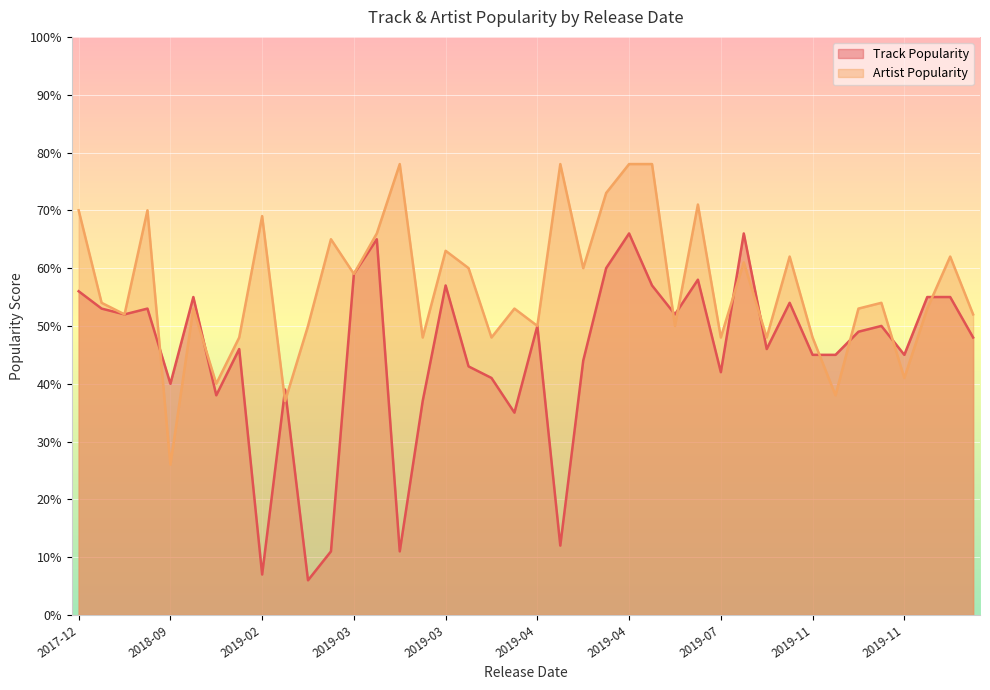

How many series are shown in this chart?

2